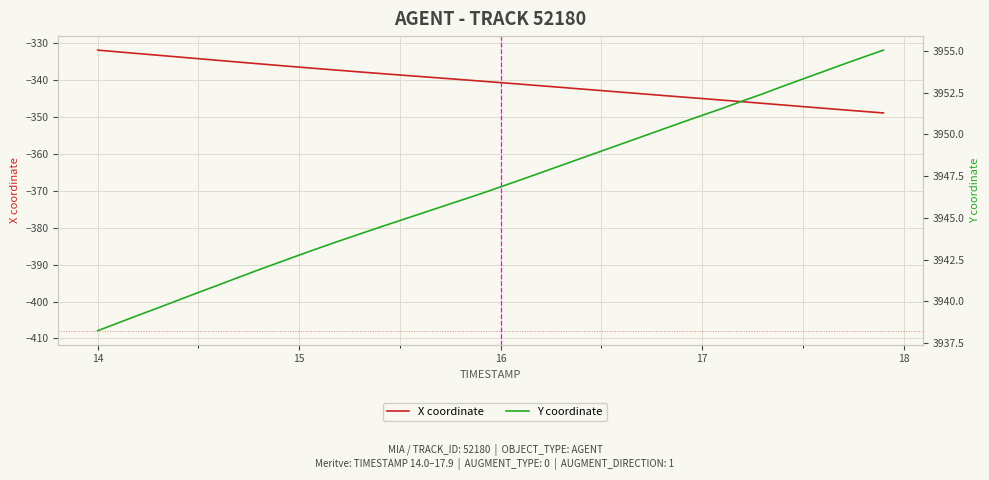

What is the sum of all X coordinate values?

-13616.8